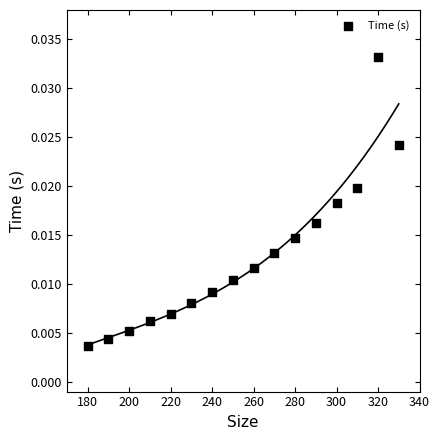

What is the range of X values (max minus min)?

150.0